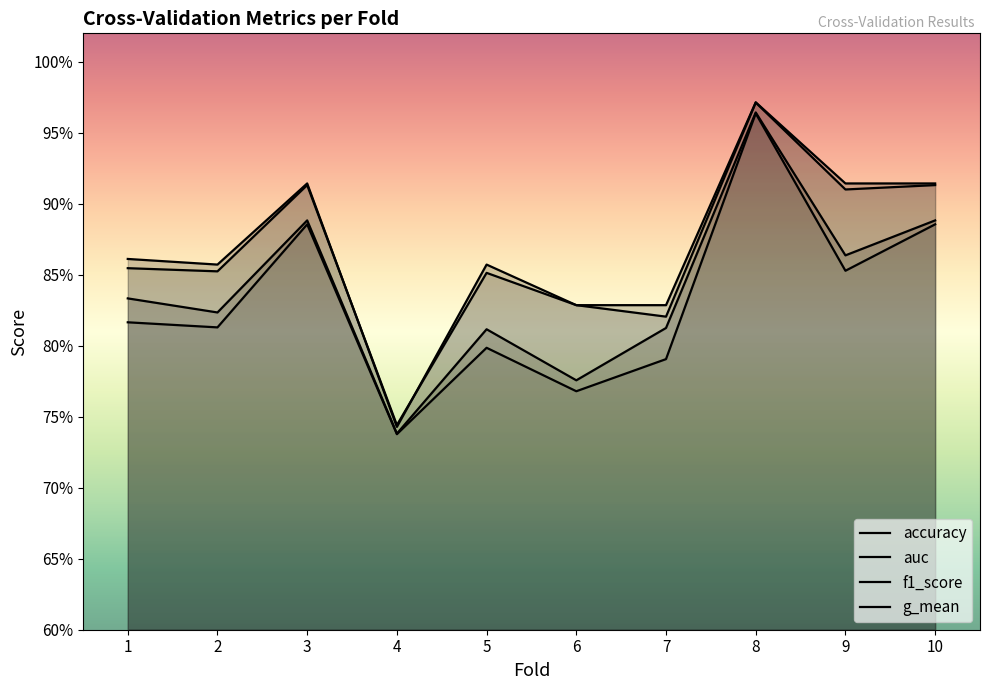

What is the value of the g_mean point at the 3rd from the left?

0.9